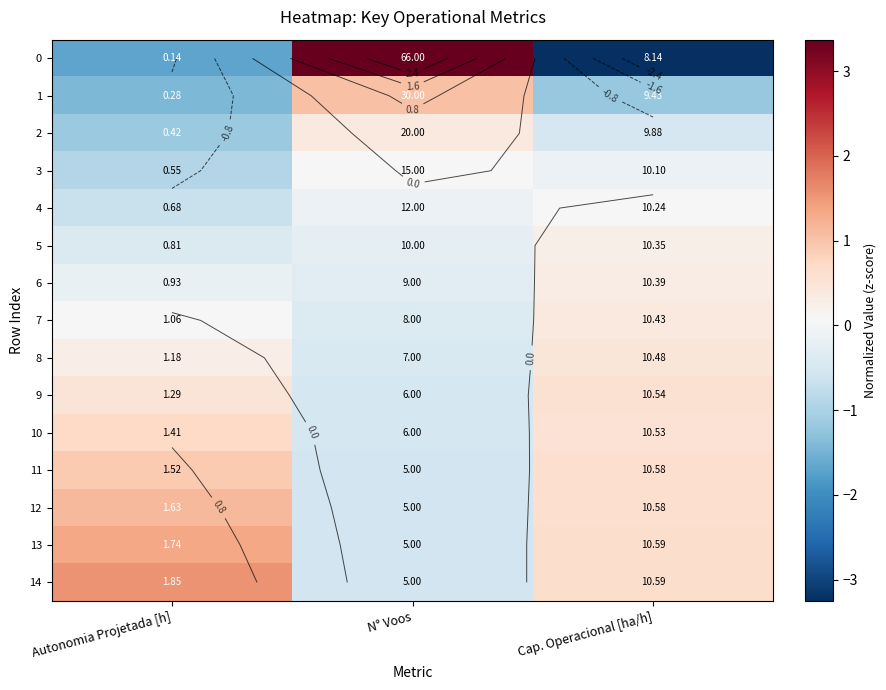

Count the number of categories in the chart.

3